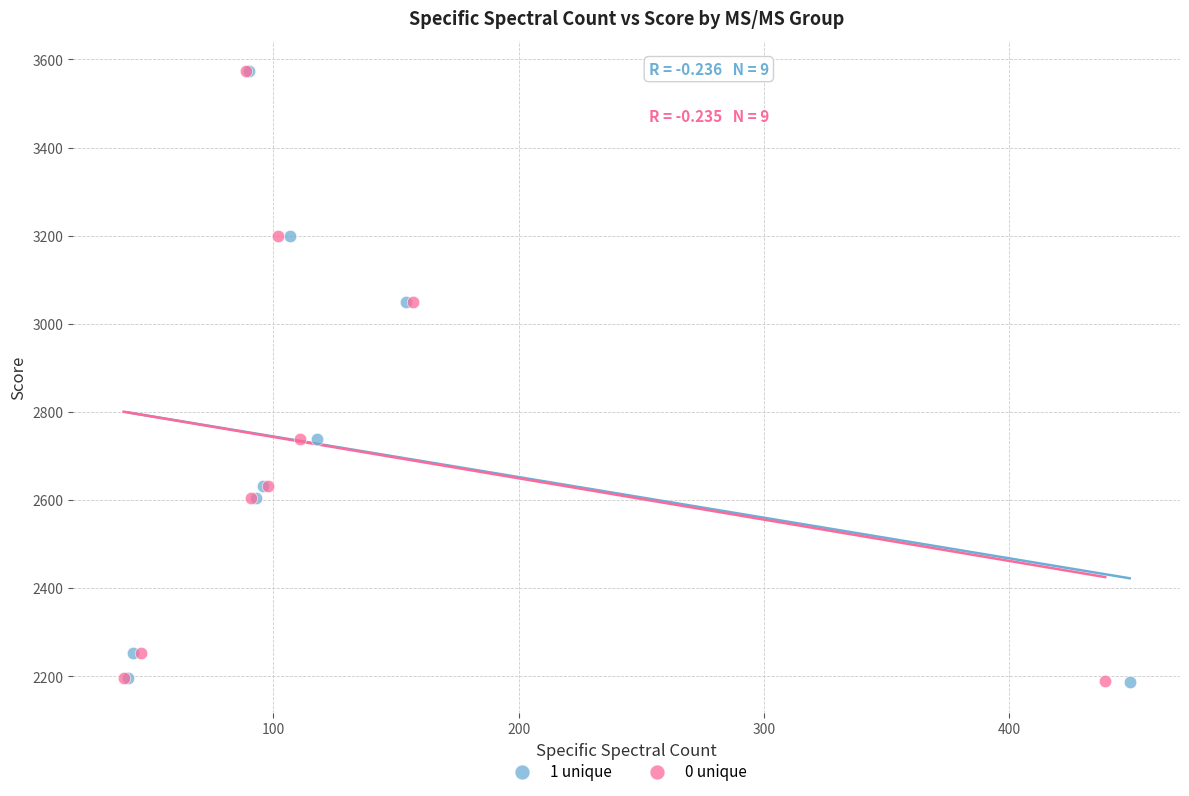

What are all the series names shown in the legend?

1 unique, 0 unique